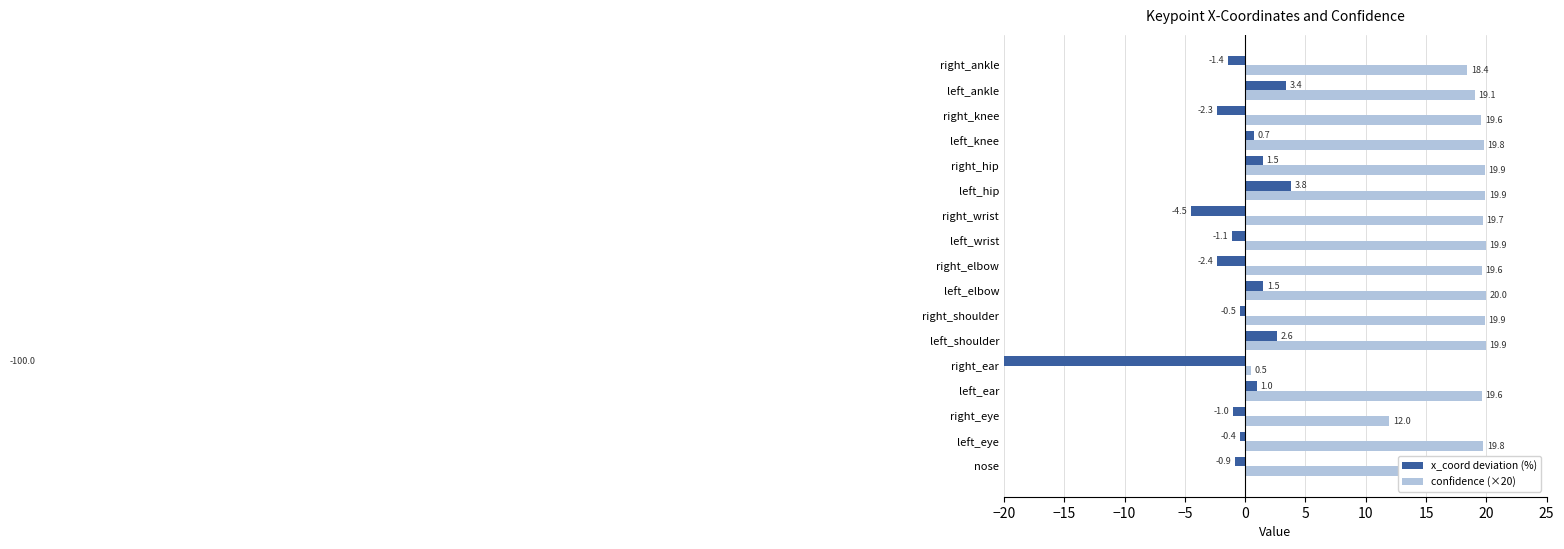

Which series has the largest range (max minus min)?

x_coord deviation (%)